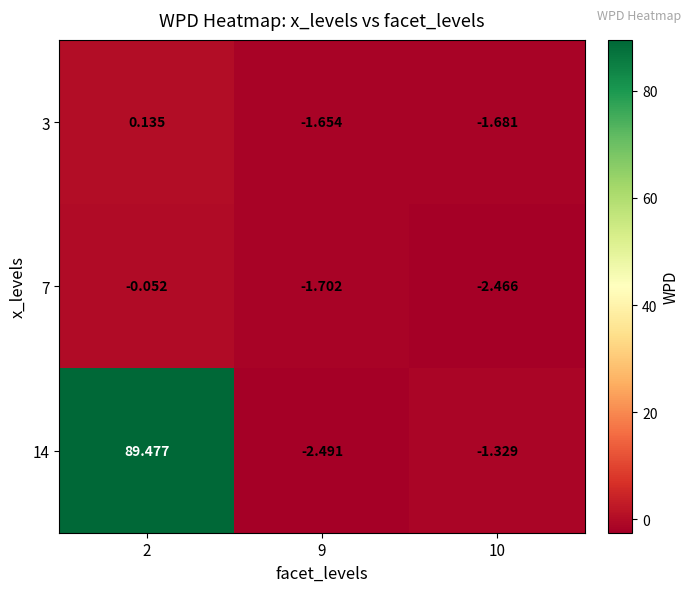

Is the value of 7 at 2 greater than the value of 14 at 10?

Yes